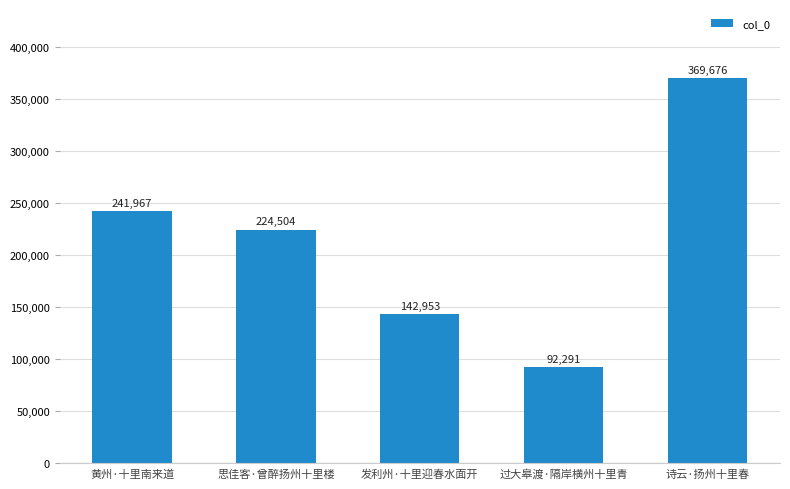

List the labels in order of value, smallest first.

过大皋渡·隔岸横州十里青, 发利州·十里迎春水面开, 思佳客·曾醉扬州十里楼, 黄州·十里南来道, 诗云·扬州十里春